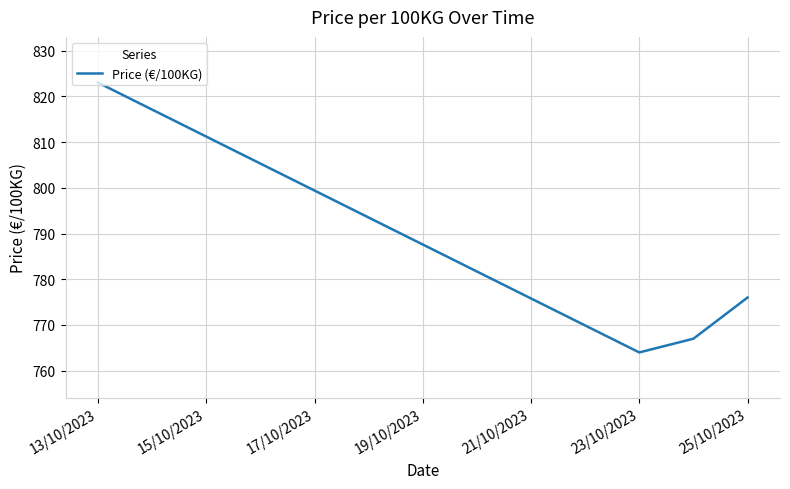

True or false: the data shows 270 at 25/10/2023.

False